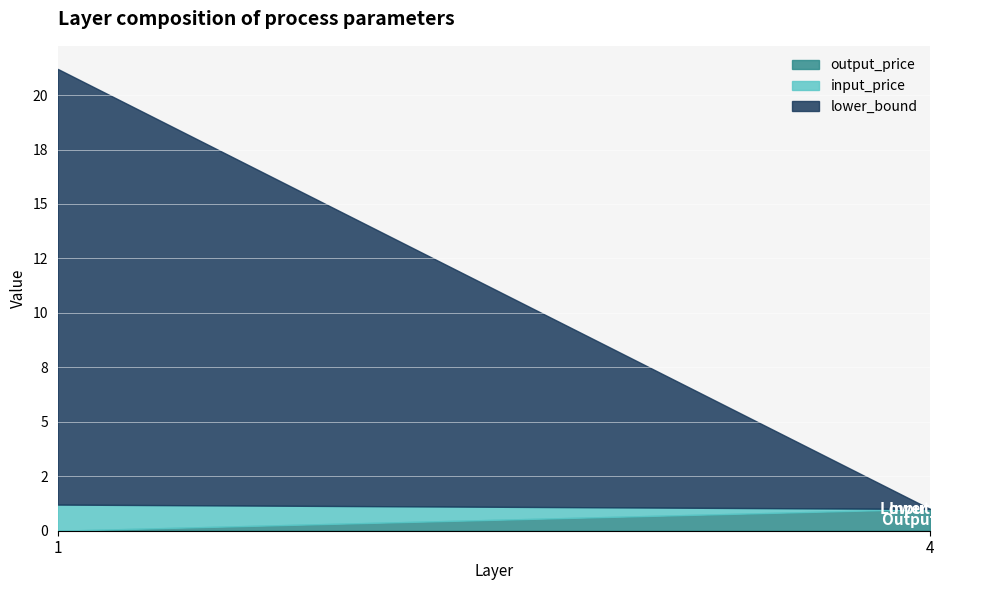

At 4, list the series in order from largest to smallest.

output_price, input_price, lower_bound